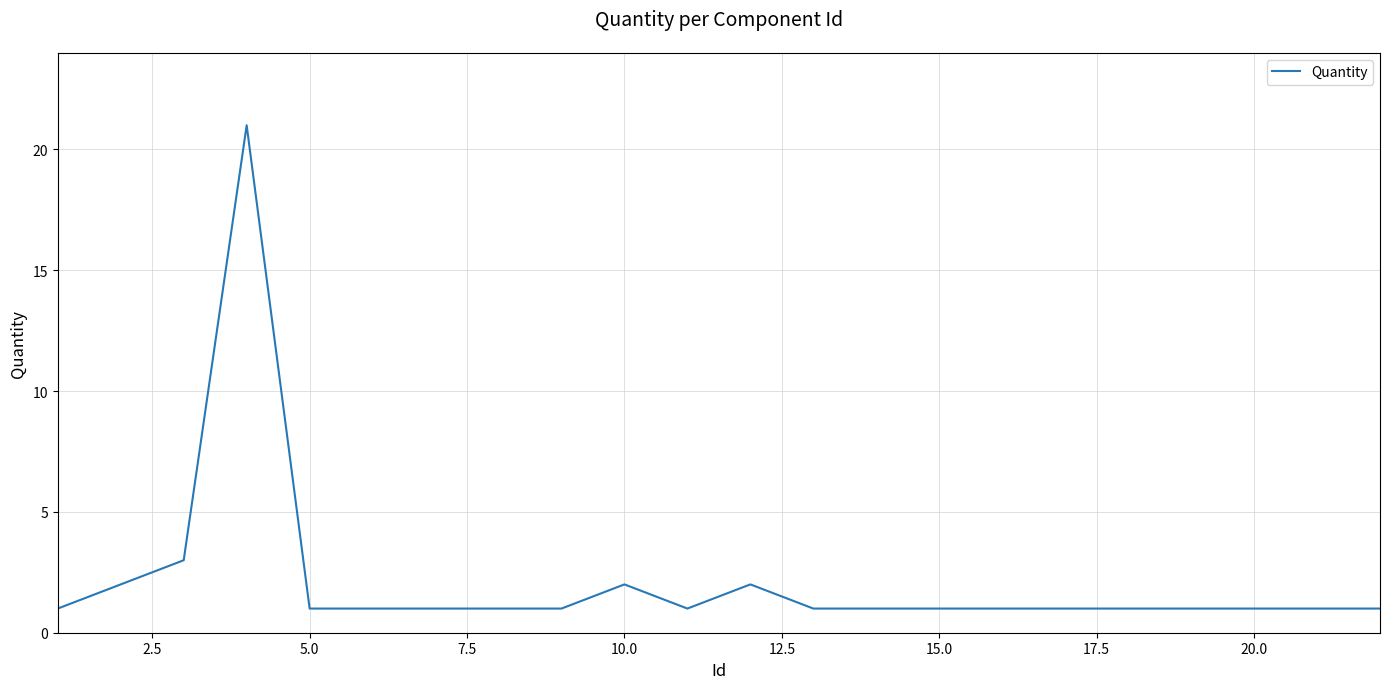

What is the maximum value shown in the chart?

21